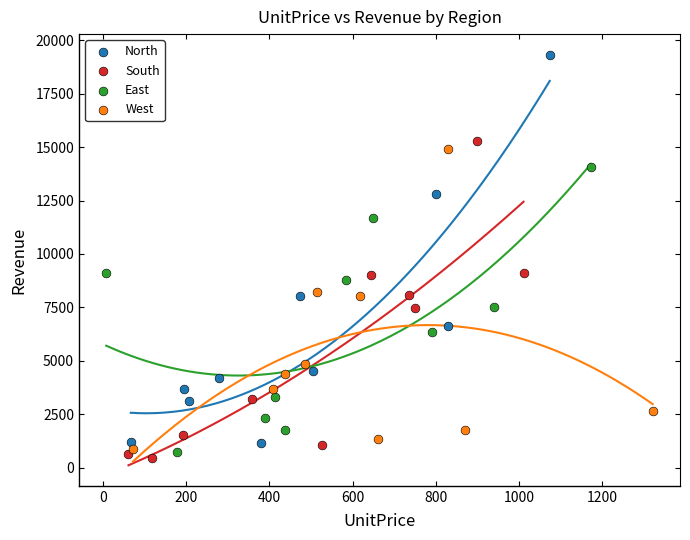

Which series reaches the maximum Y coordinate?

North